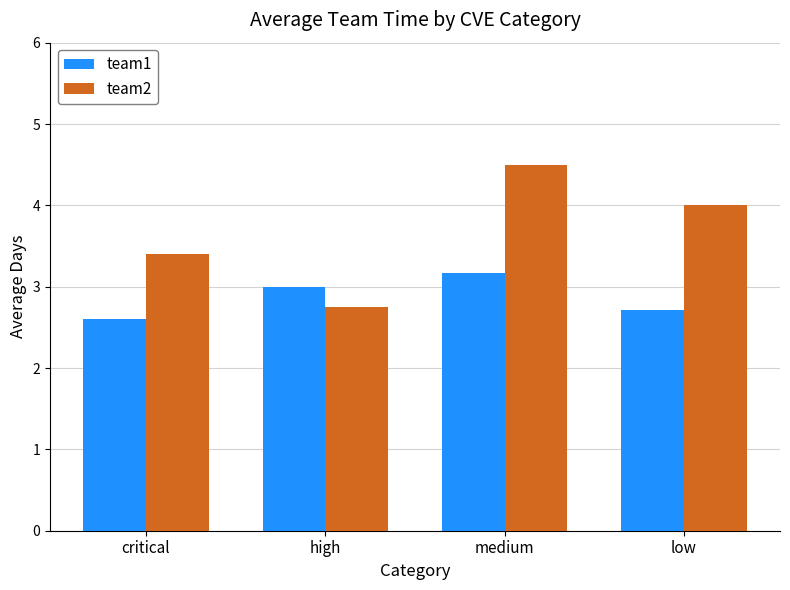

What is the label of the 4th bar from the right?

critical